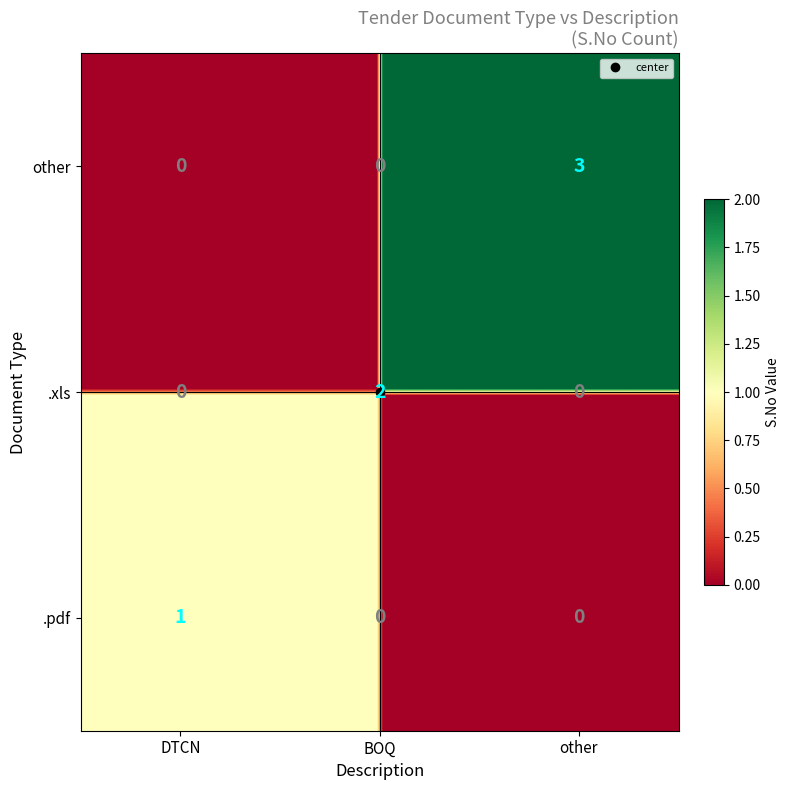

The other series shows 0 at DTCN. True or false?

True